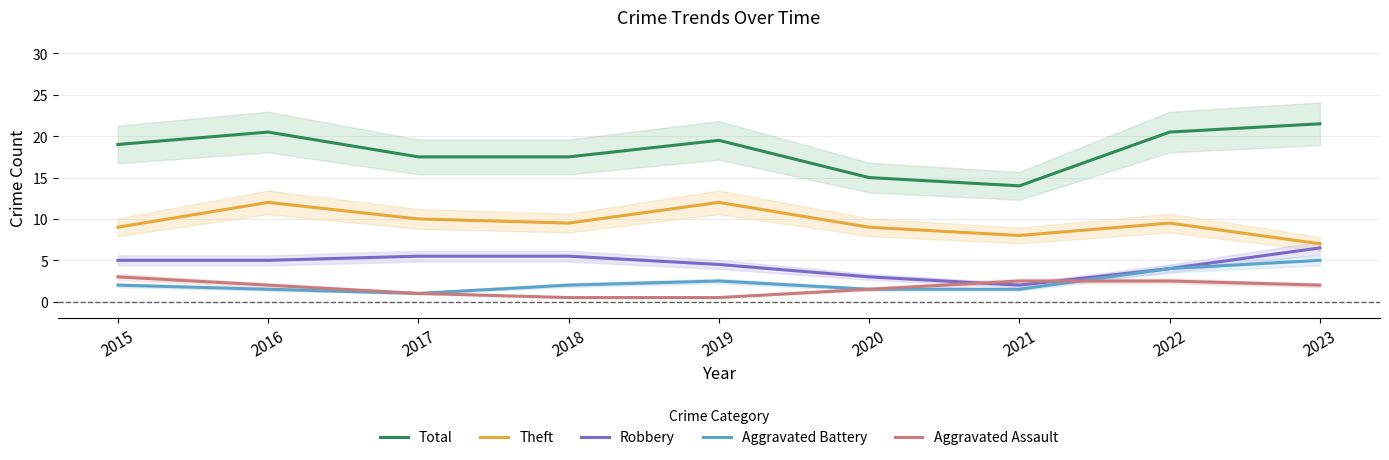

How many times do Robbery and Aggravated Assault cross each other?

2